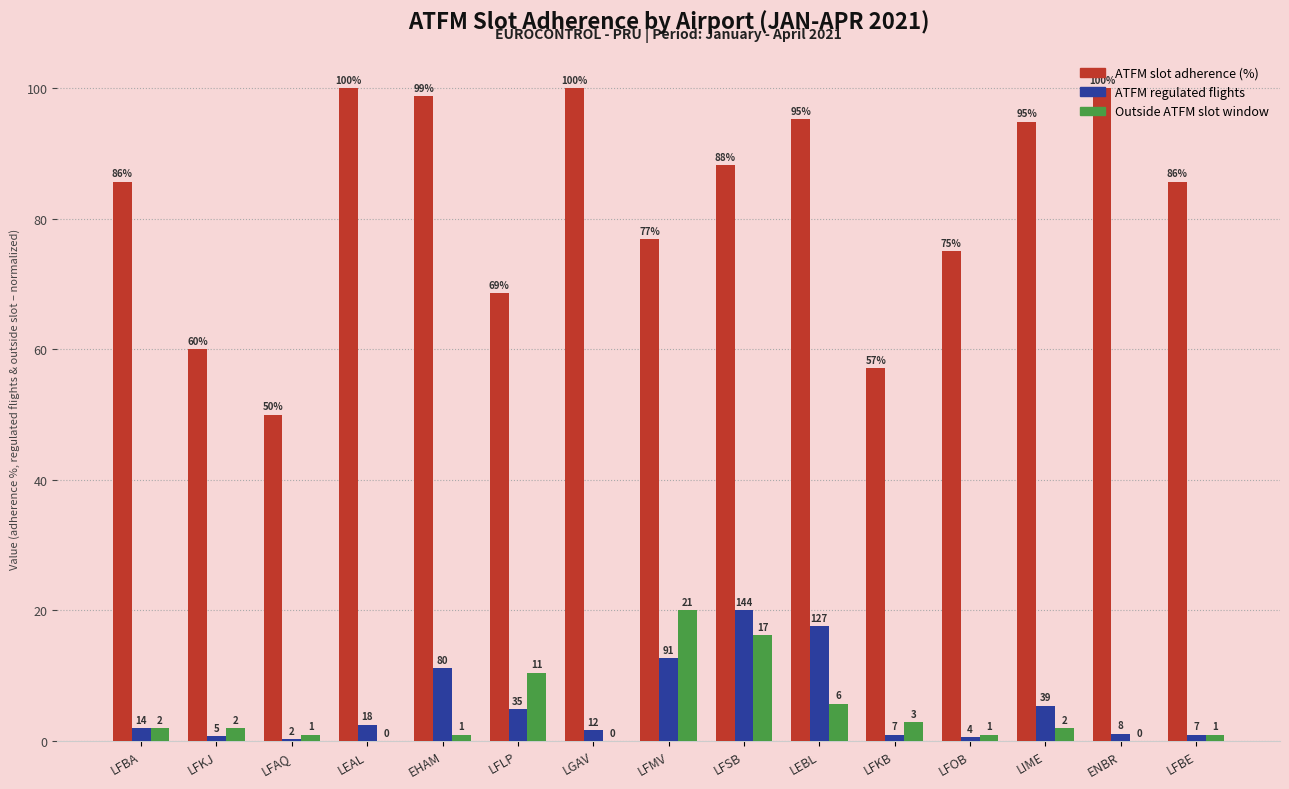

Which series has the largest range (max minus min)?

ATFM slot adherence (%)